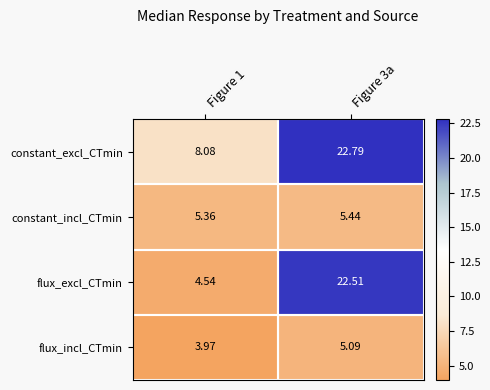

Which series has the largest total across all categories?

constant_excl_CTmin